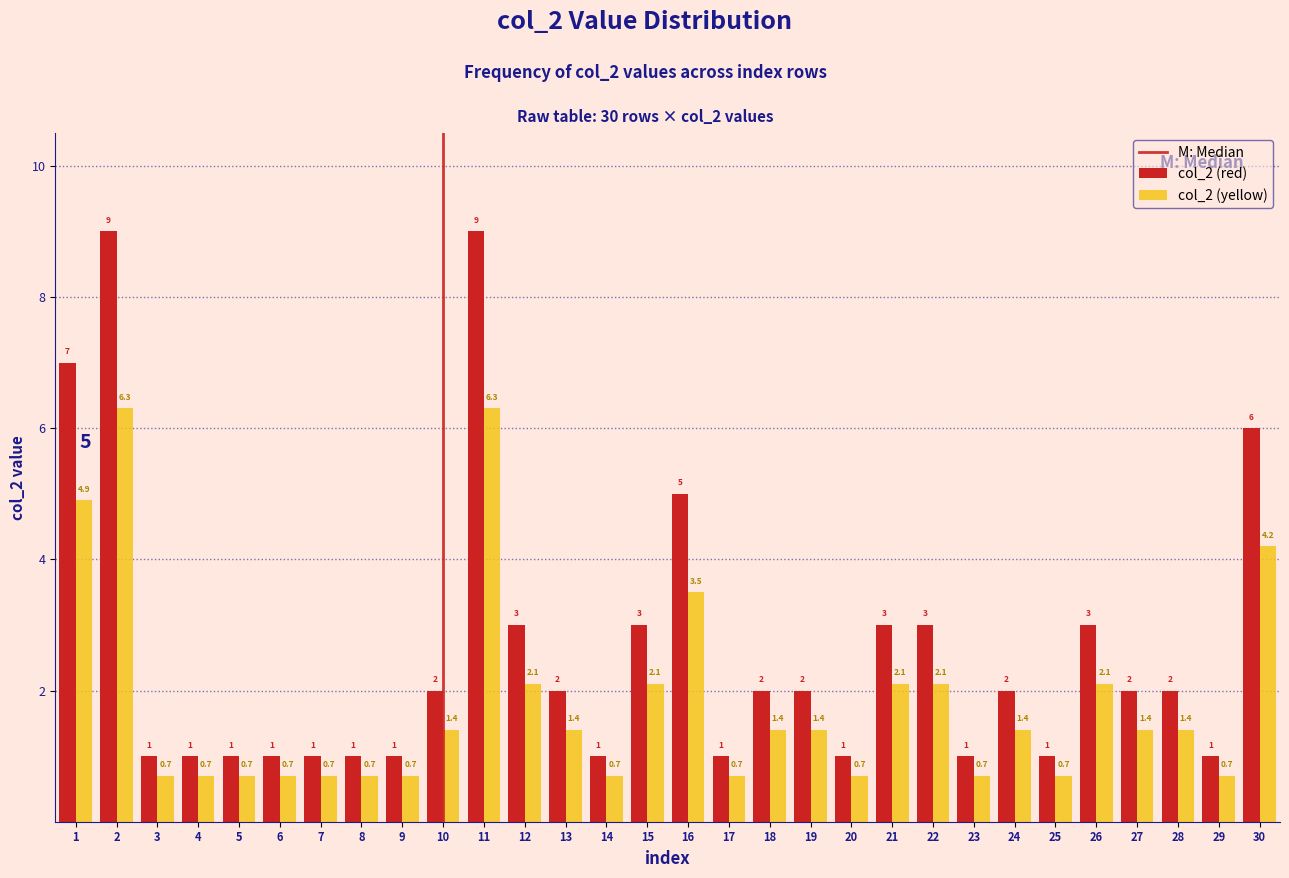

Reading left to right, transcribe all the data shown in this chart.

col_2 (red): 7.0	9.0	1.0	1.0	1.0	1.0	1.0	1.0	1.0	2.0	9.0	3.0	2.0	1.0	3.0	5.0	1.0	2.0	2.0	1.0	3.0	3.0	1.0	2.0	1.0	3.0	2.0	2.0	1.0	6.0
col_2 (yellow): 4.9	6.3	0.7	0.7	0.7	0.7	0.7	0.7	0.7	1.4	6.3	2.1	1.4	0.7	2.1	3.5	0.7	1.4	1.4	0.7	2.1	2.1	0.7	1.4	0.7	2.1	1.4	1.4	0.7	4.2